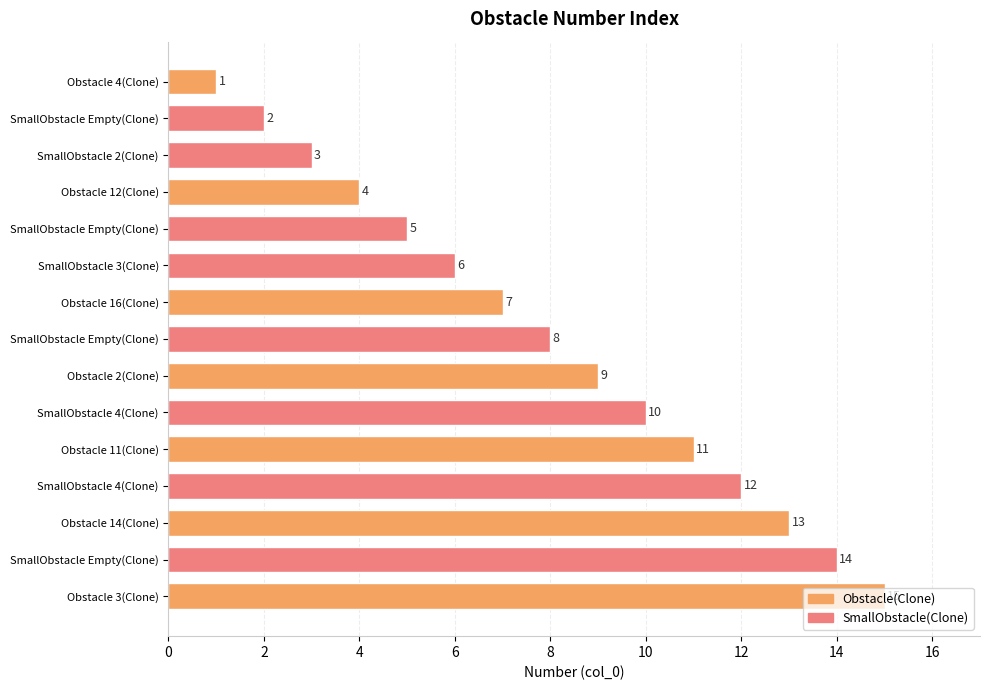

How many bars are there in total?

15